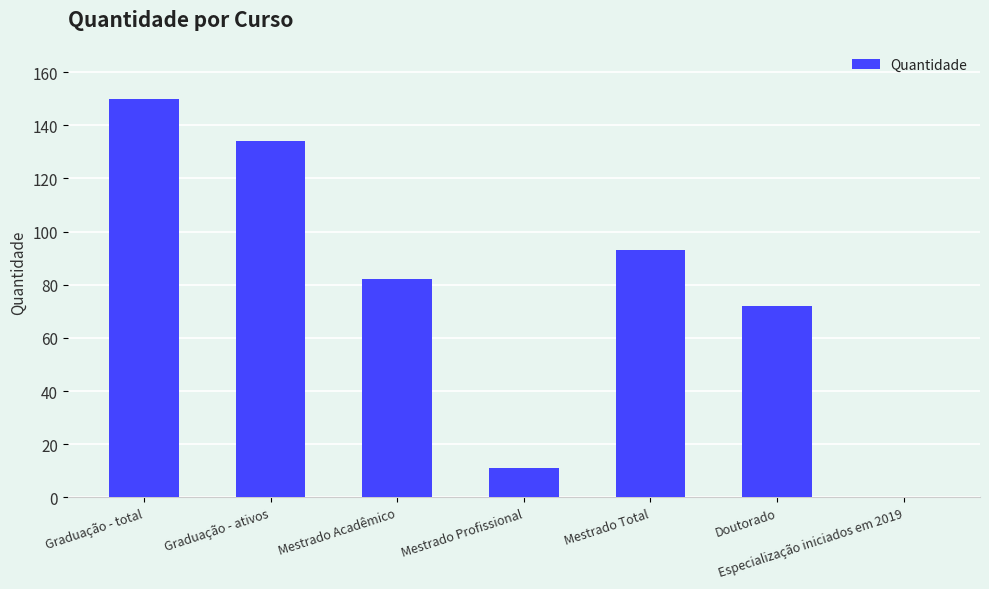

Where is the data nearest to the value 75?

Doutorado